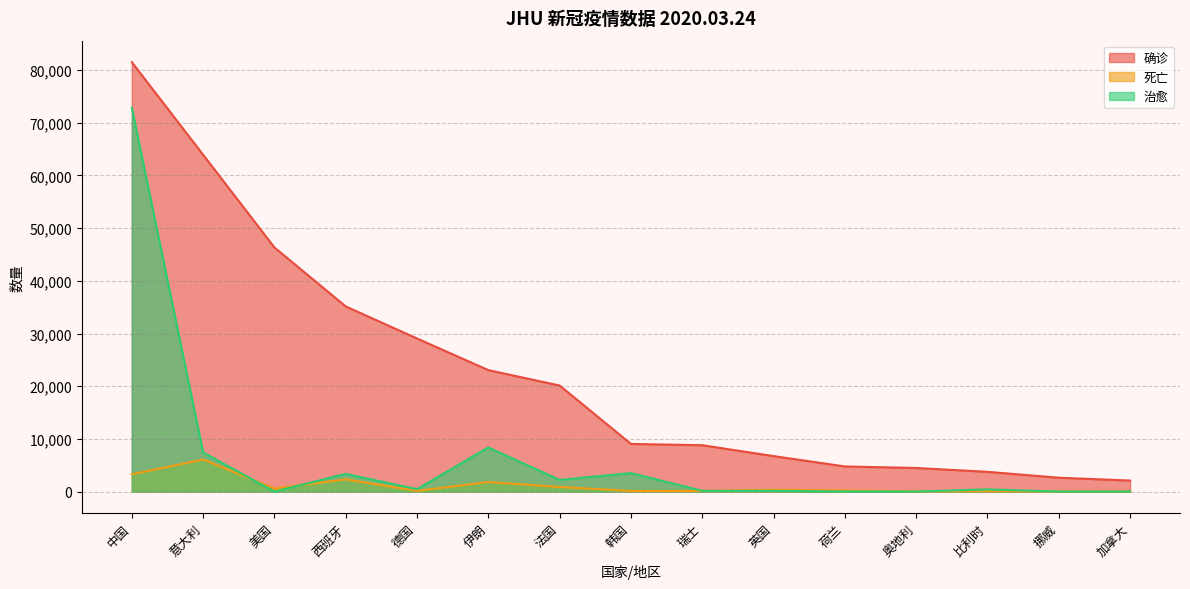

What is the sum of the 确诊 values at 加拿大 and 奥地利?

6562